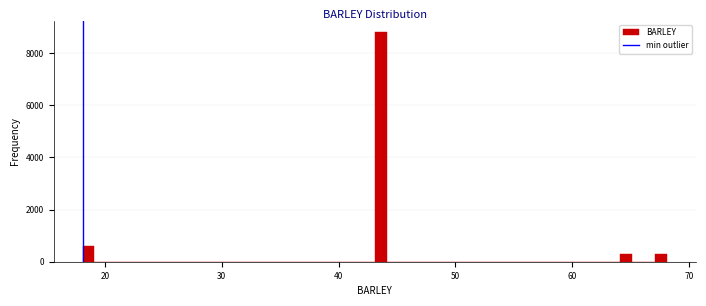

Around what value on the x-axis is the tallest bar? Give the approximate position of its centre, as read against the axis.

44